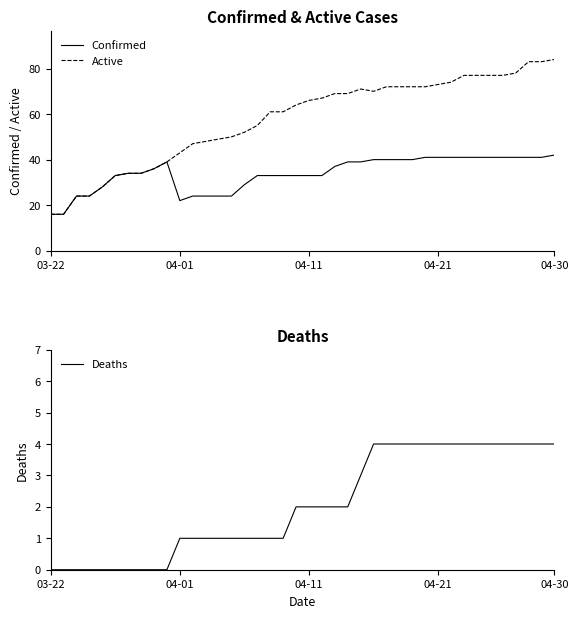

Does the chart display data point markers on the line(s)?

No